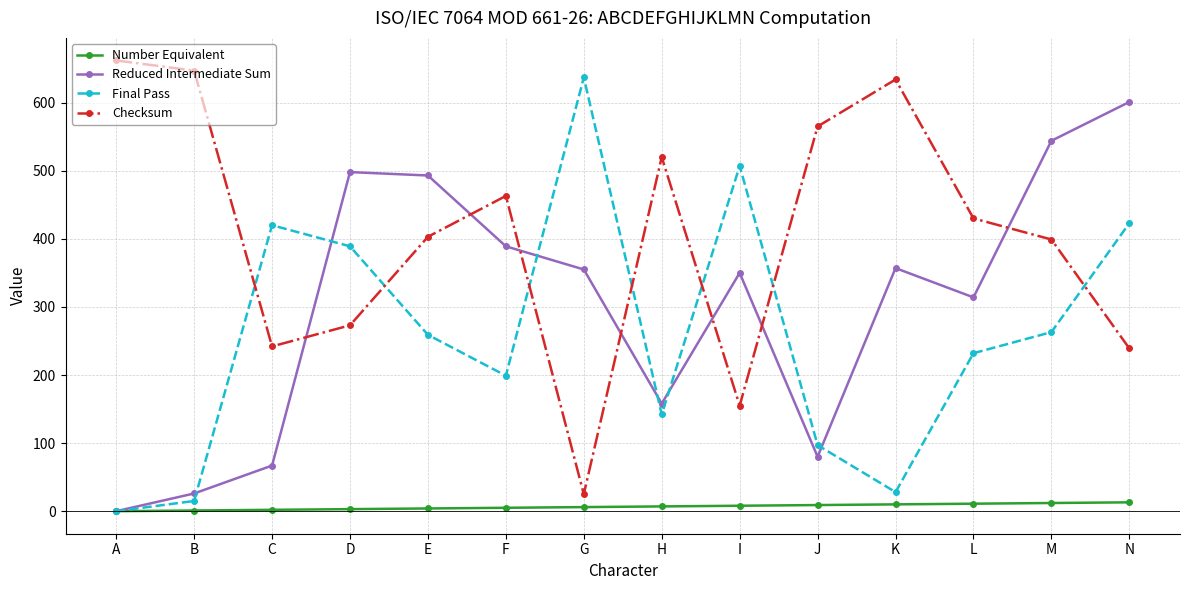

What is the sum of all Number Equivalent values?

91